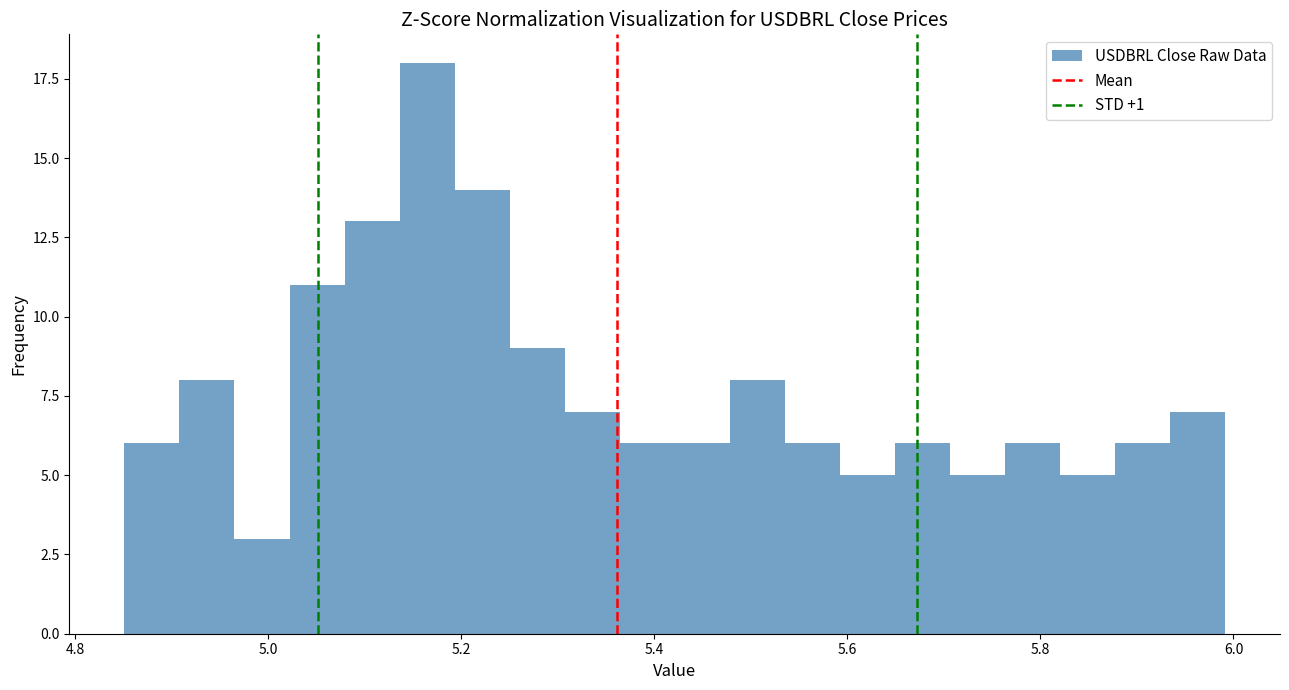

Read against the x-axis, roughly where is the centre of the tallest bar?

5.16